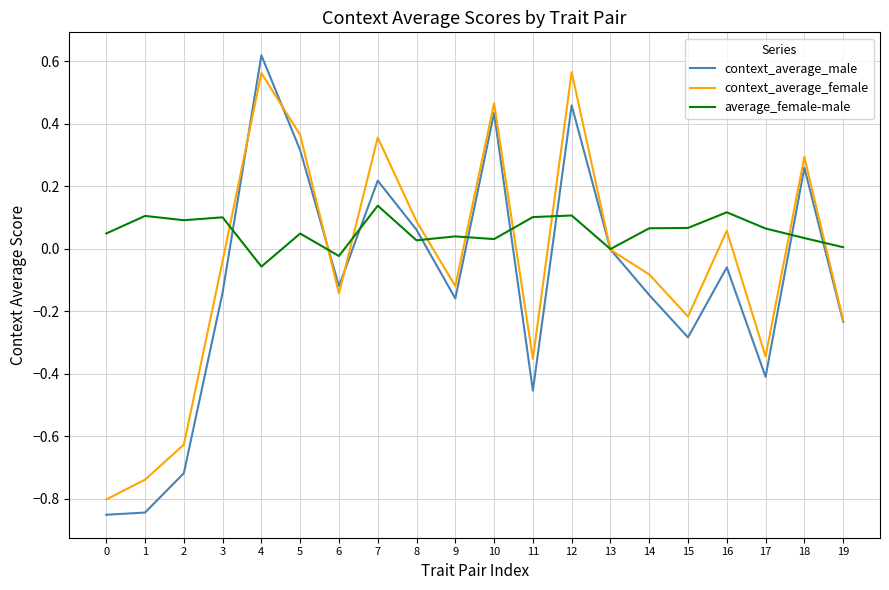

Is it true that average_female-male equals 0.1 at 17?

True